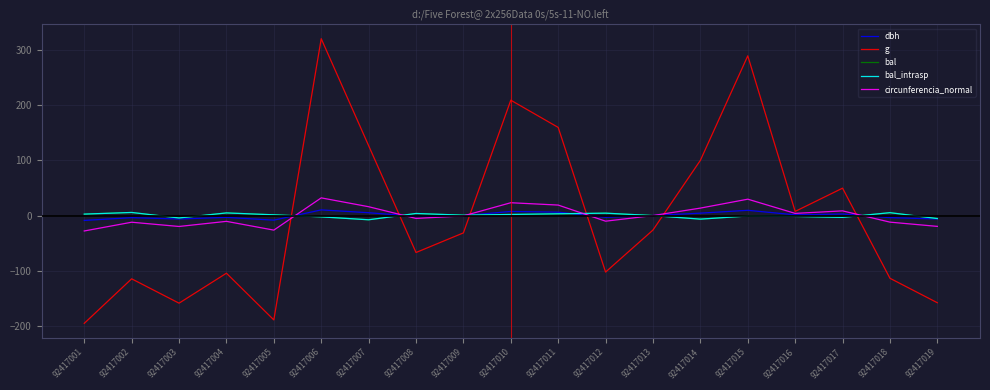

Is this an area chart (filled region under the line)?

No